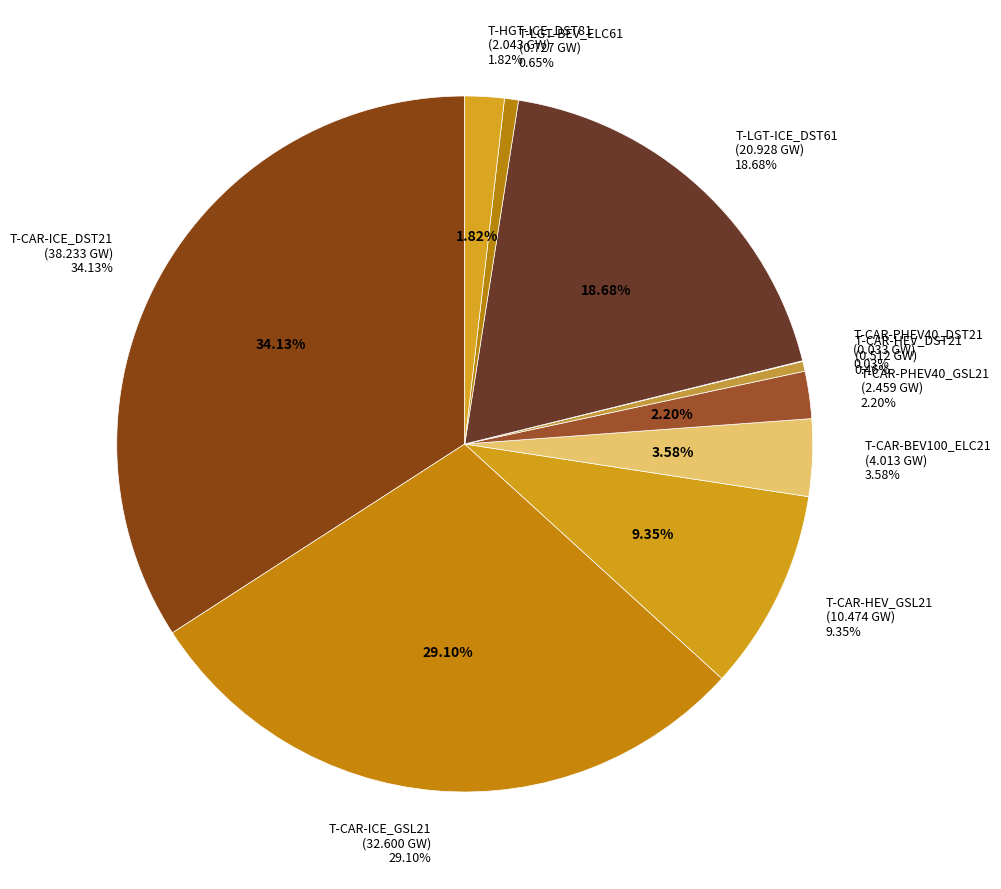

What percentage is the T-CAR-BEV100_ELC21 slice, to the nearest percent?

4%